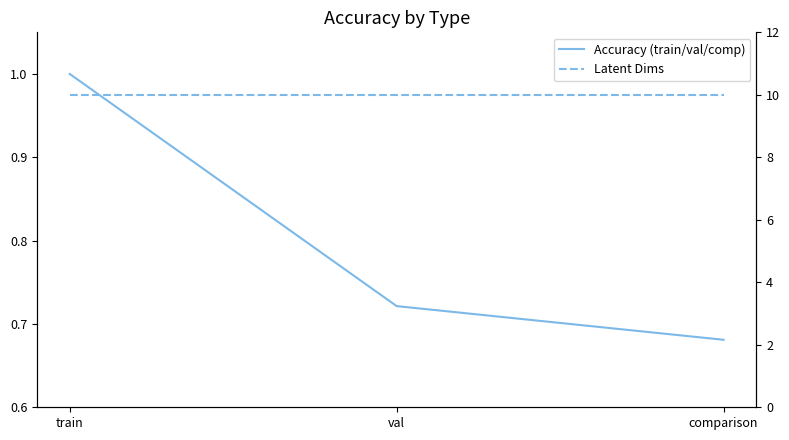

How many lines are shown in the chart?

2